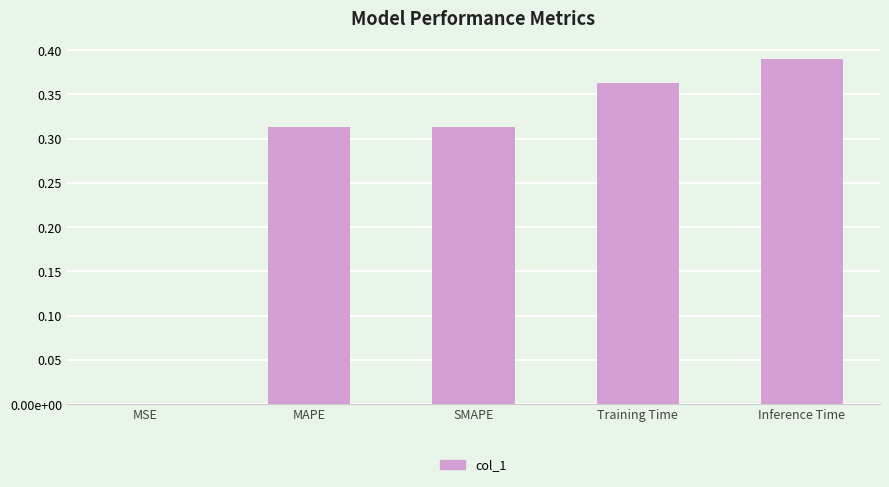

What is the approximate value at SMAPE?

0.3